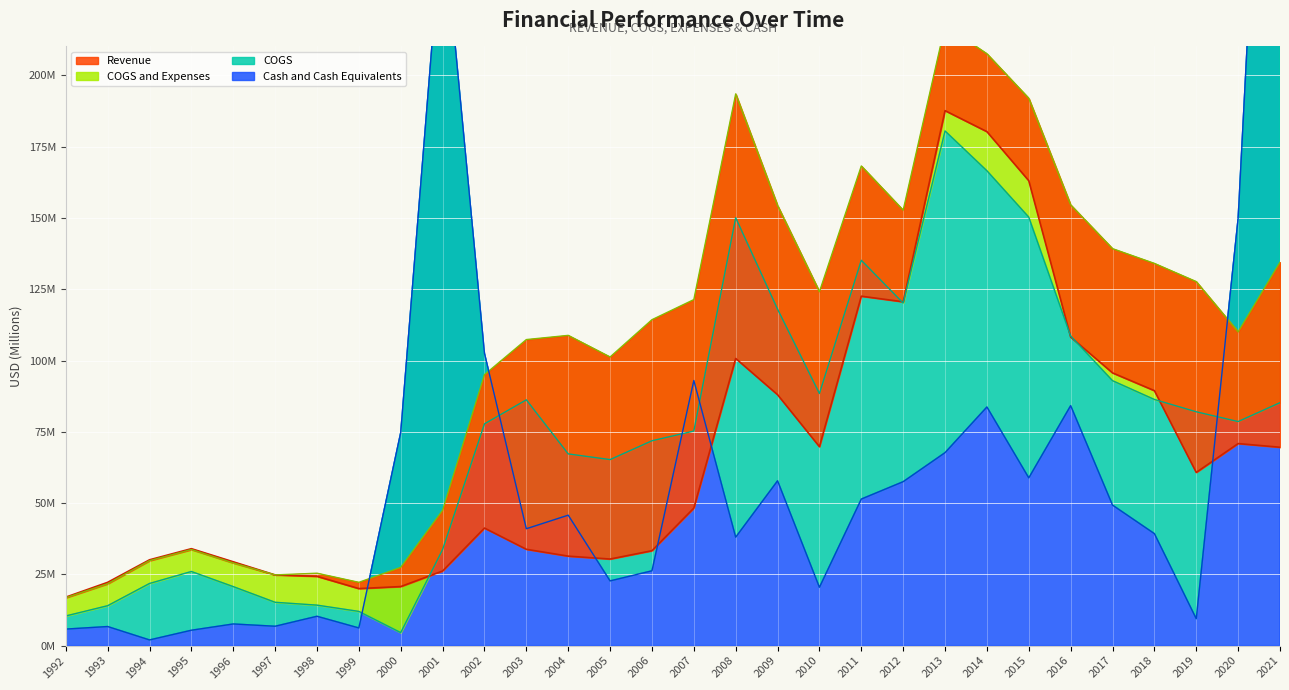

At how many categories does at least one series exceed 212?

3